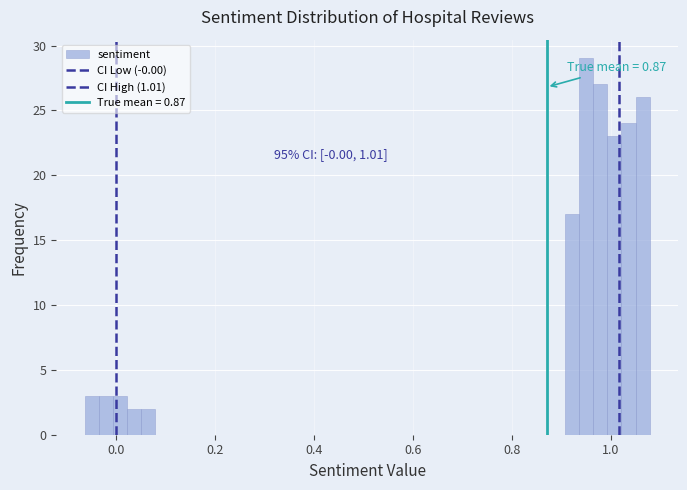

Around what value on the x-axis is the tallest bar? Give the approximate position of its centre, as read against the axis.

0.94